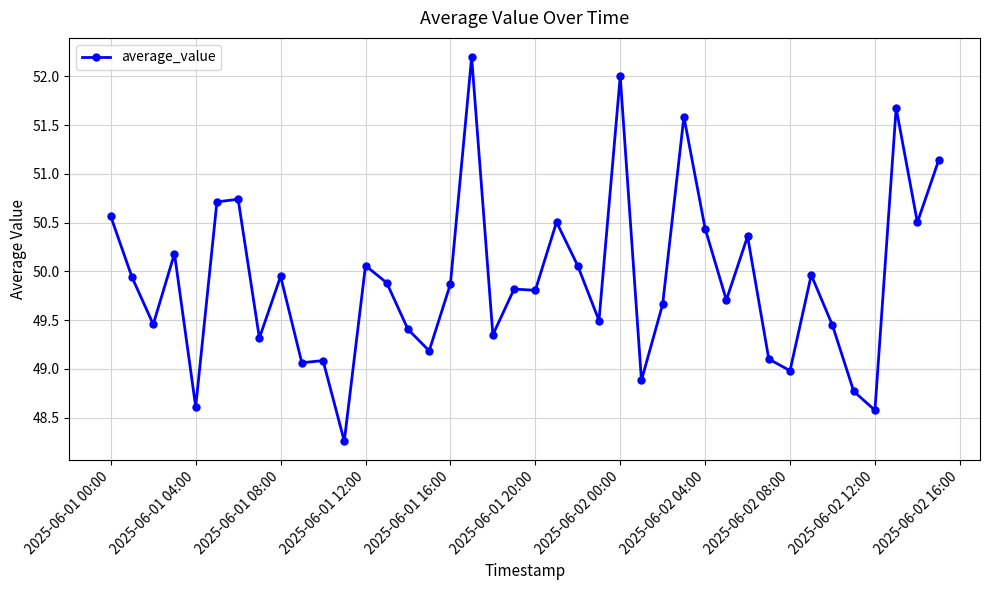

True or false: the data has more than 1 interior local peaks.

True